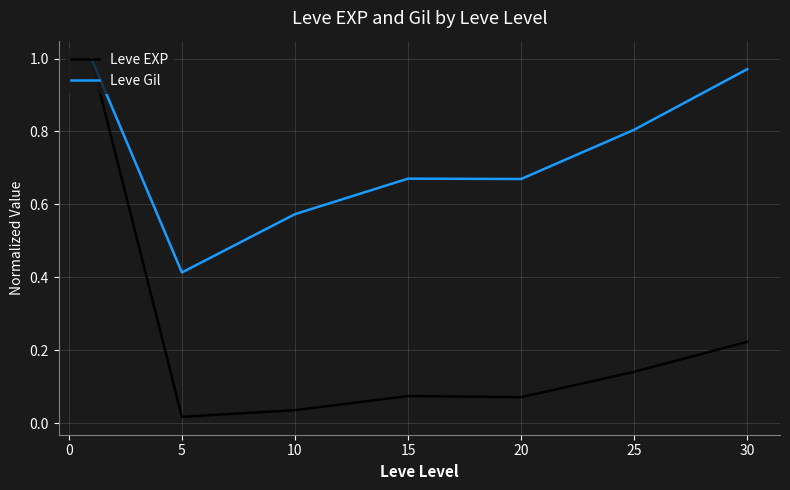

Which series has the largest total across all categories?

Leve Gil